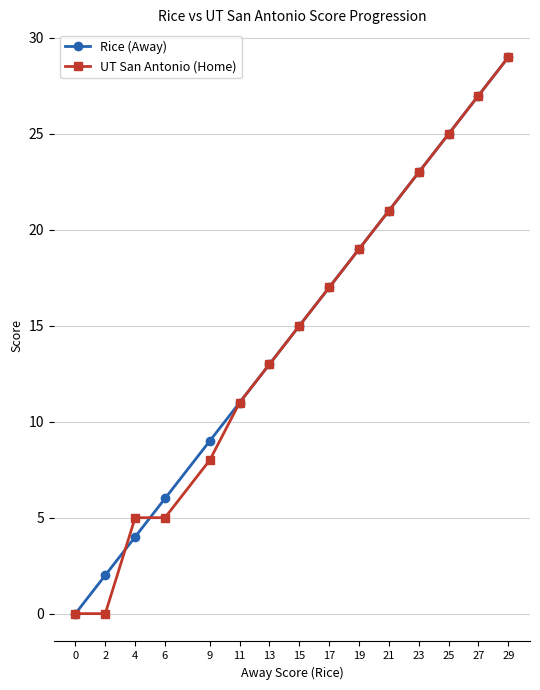

List the labels in order of Rice (Away) value, largest first.

29, 27, 25, 23, 21, 19, 17, 15, 13, 11, 9, 6, 4, 2, 0